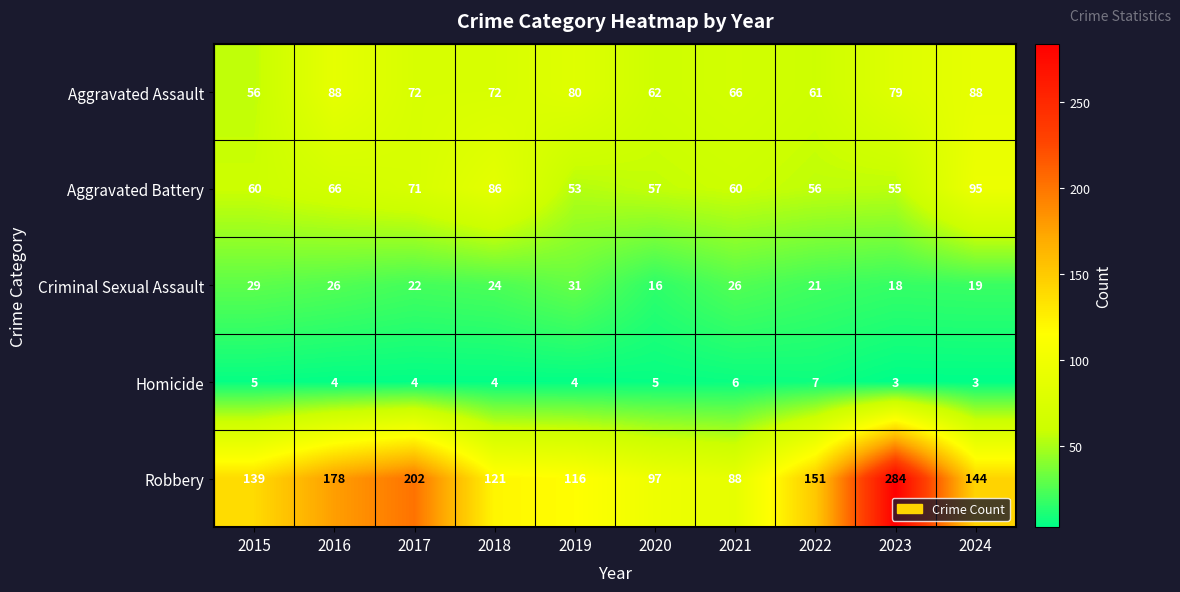

Which series has the largest range (max minus min)?

Robbery